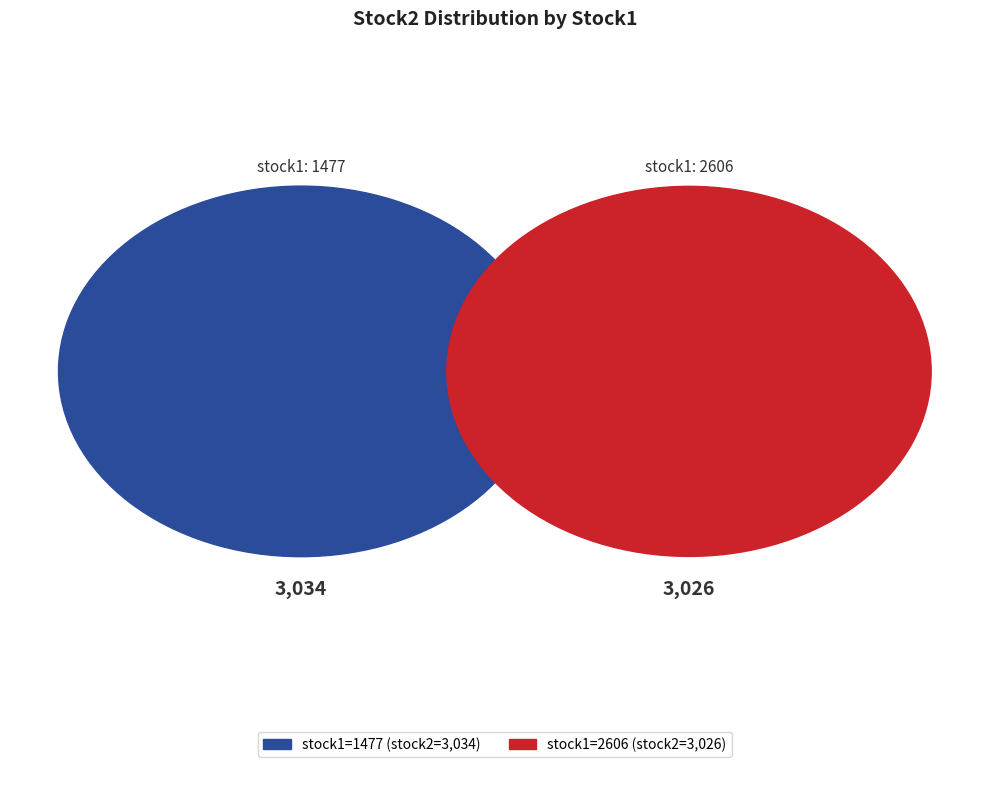

Count the number of slices in the pie.

2